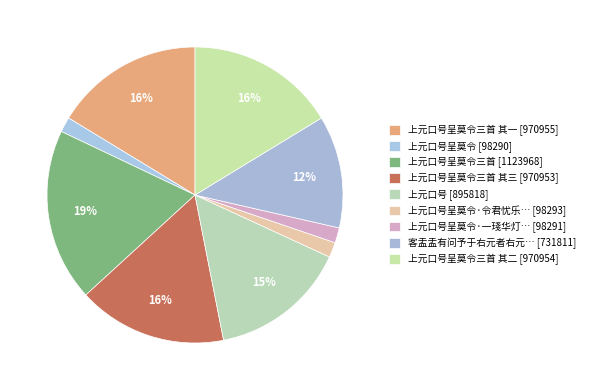

How many segments does this pie chart have?

9